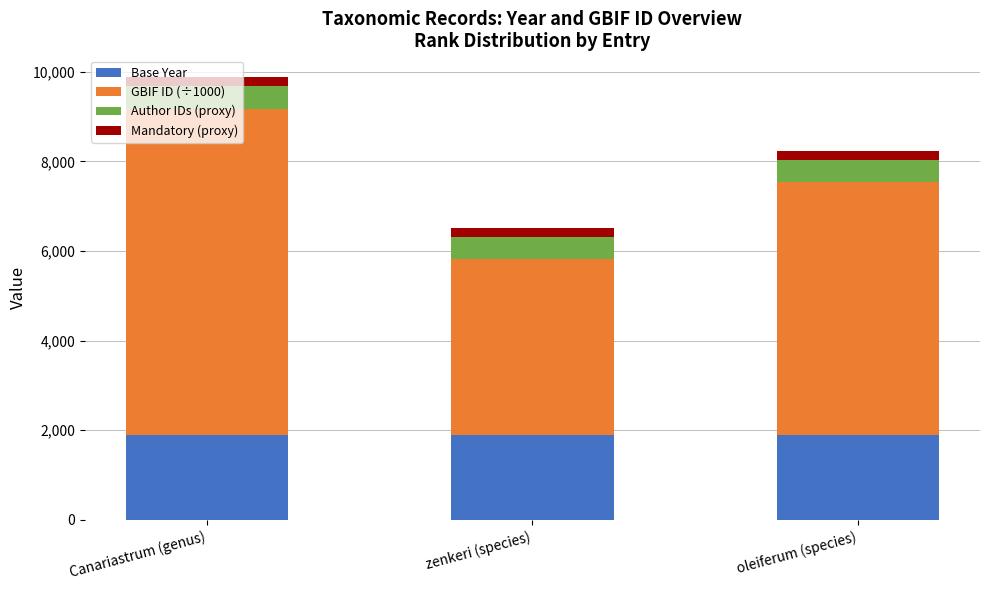

What is the lowest value of the Base Year series?

1896.0